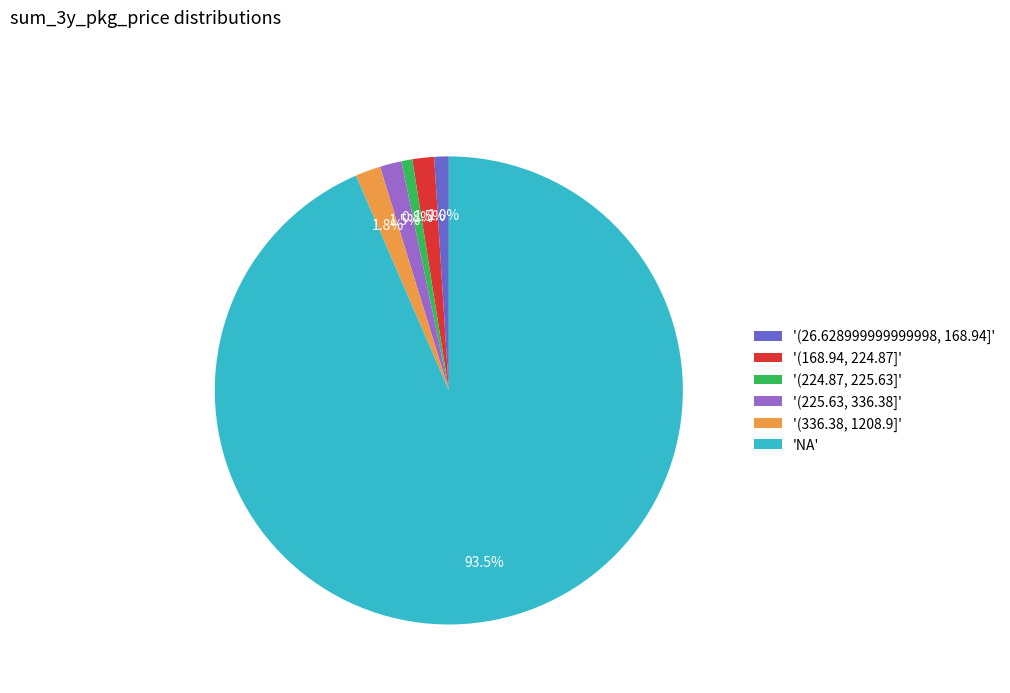

What percentage do '(168.94, 224.87]' and '(225.63, 336.38]' together represent?

3.0%